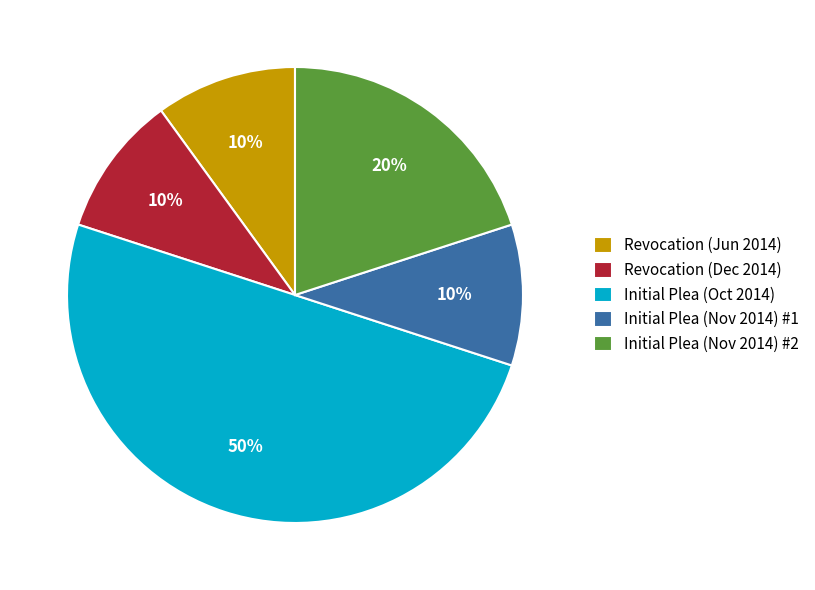

What is the largest slice in the pie chart?

Initial Plea (Oct 2014)